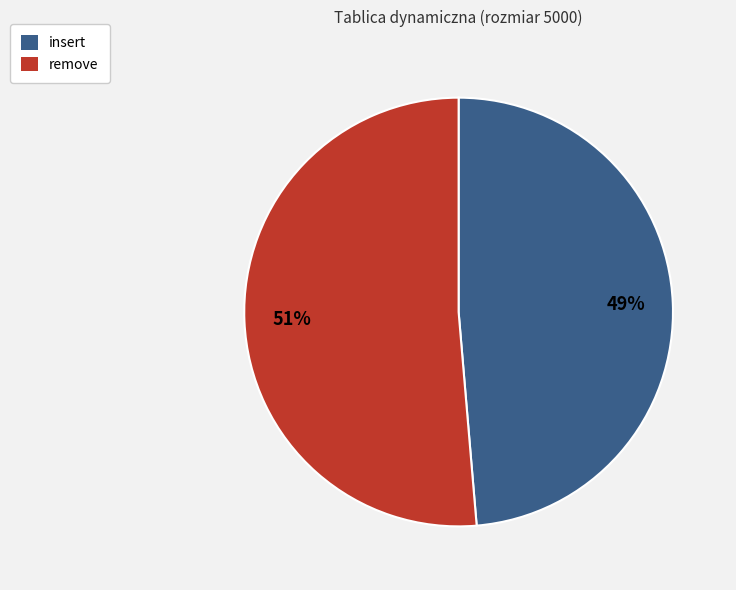

Is insert the majority of the pie?

No